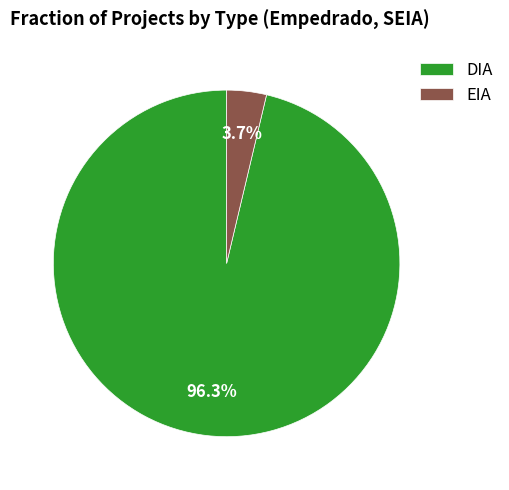

To the nearest percent, what is the difference between the largest and smallest slice percentages?

93%